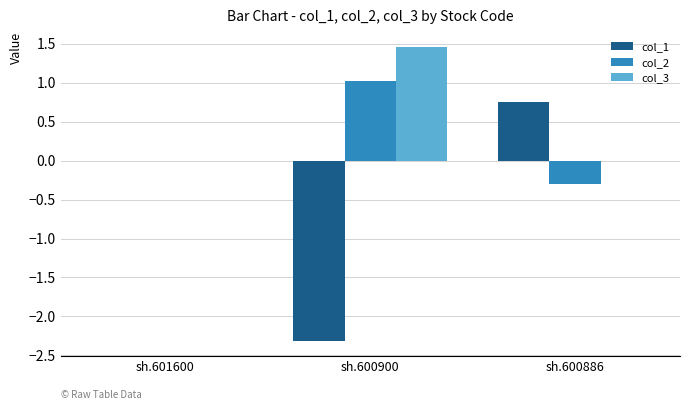

Read the col_2 value at sh.600900.

1.0